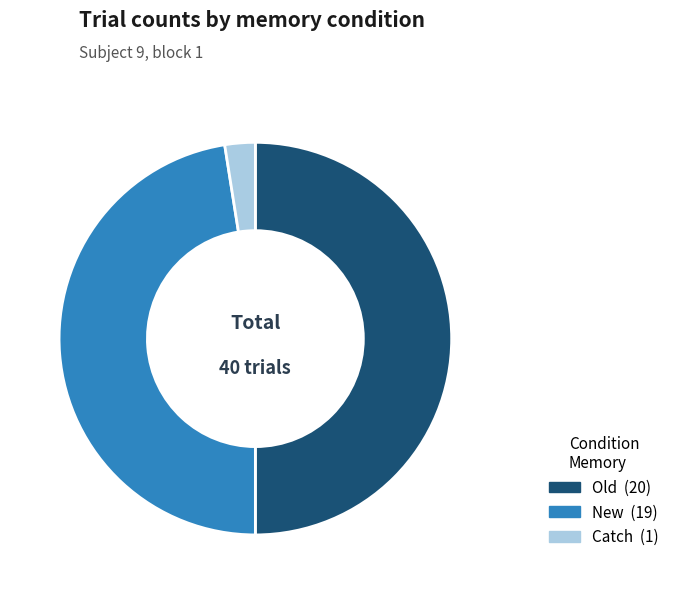

To the nearest percent, what is the difference between the largest and smallest slice percentages?

48%